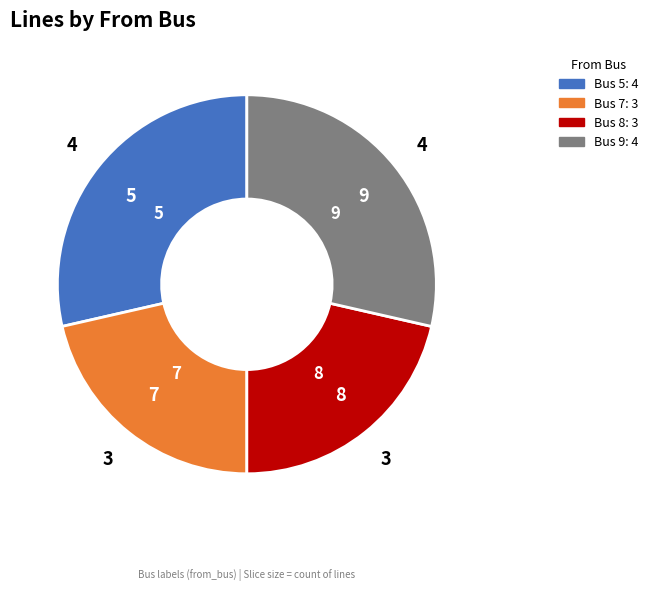

The 5 slice represents 14% of the pie. True or false?

False